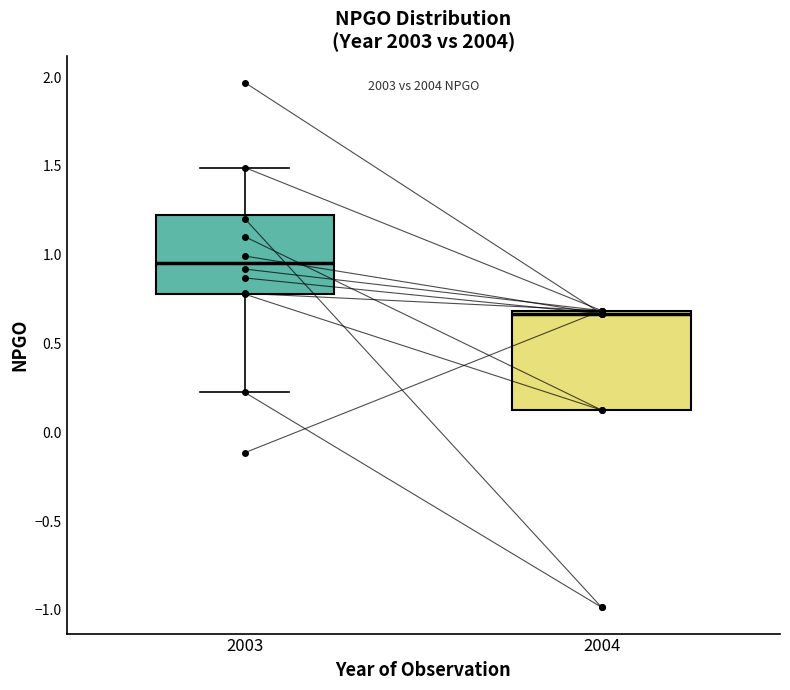

Reading left to right, transcribe this box plot: for each box, give where its median line is, the range the box spans, and where its two whiskers end, as read against the y-axis. The values are not printed on the chart, so give them approximately, as read against the axis.

2003: median 0.95, box 0.80 to 1.20, whiskers 0.20 to 1.50
2004: median 0.65, box 0.15 to 0.70, whiskers 0.15 to 0.70